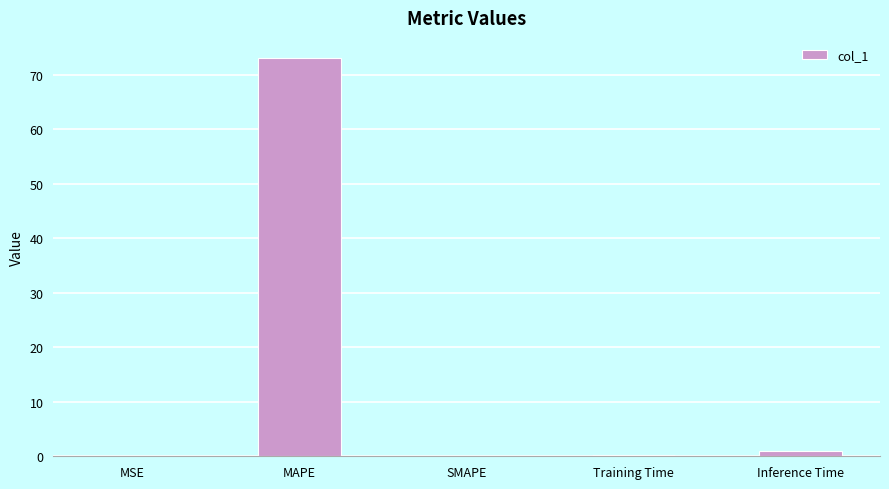

How many distinct data groups are displayed?

1